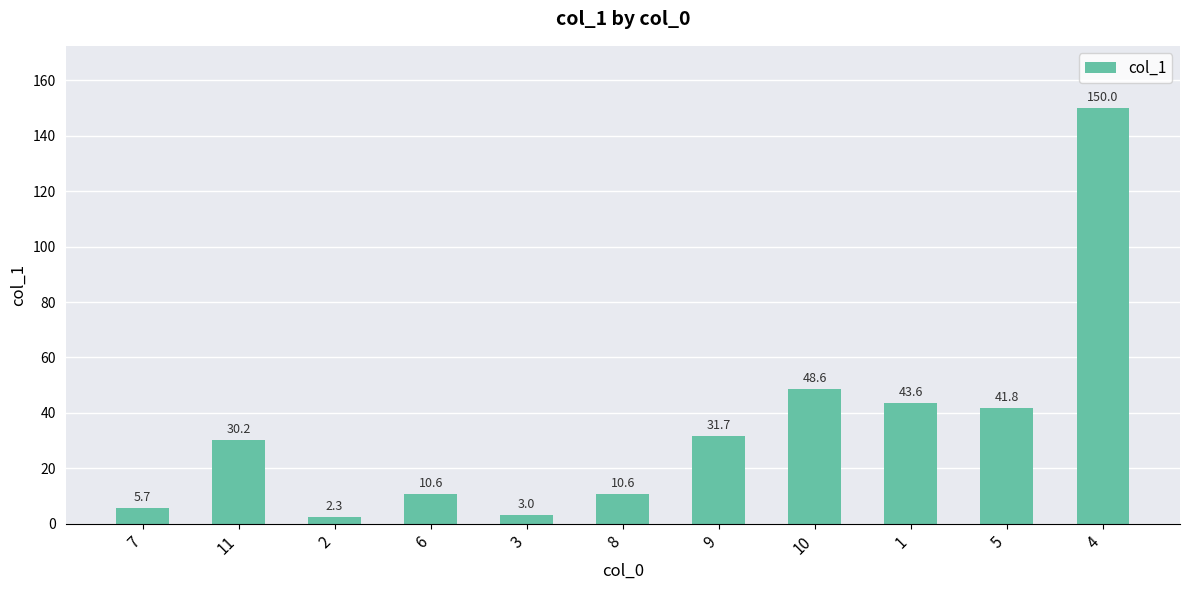

What is the difference between the second highest and second lowest values?

45.6